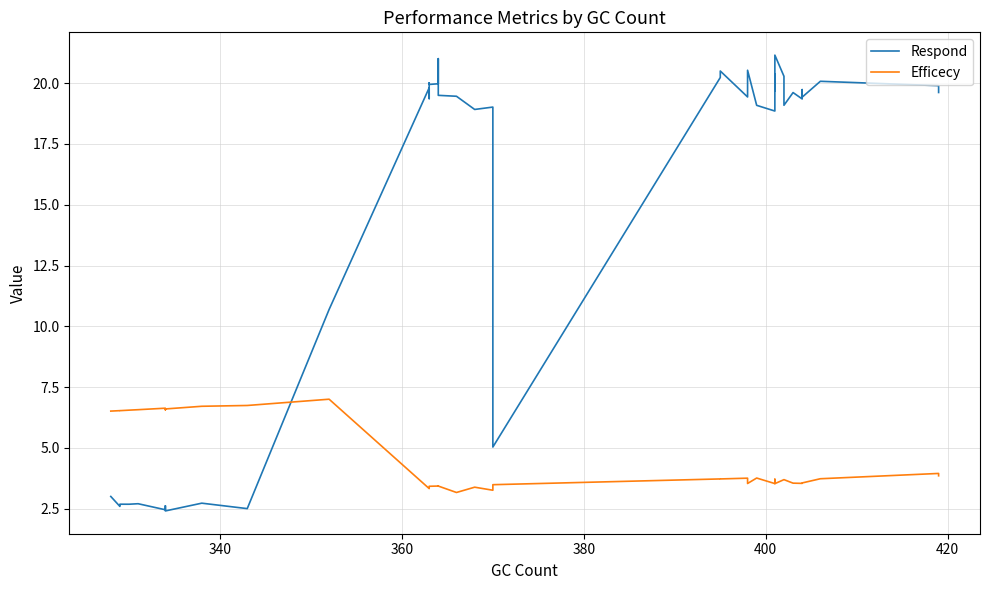

Which series has the widest spread of values?

Respond